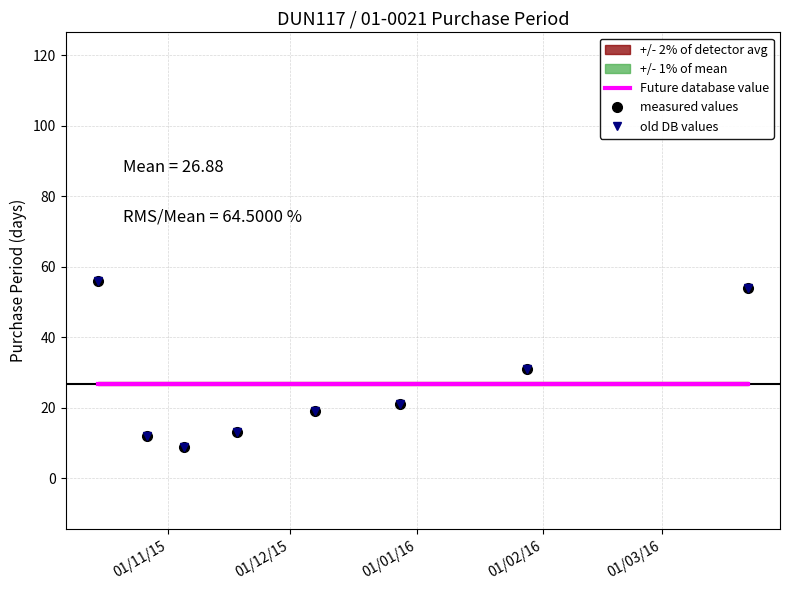

What is the lowest value of the old DB values series?

9.0